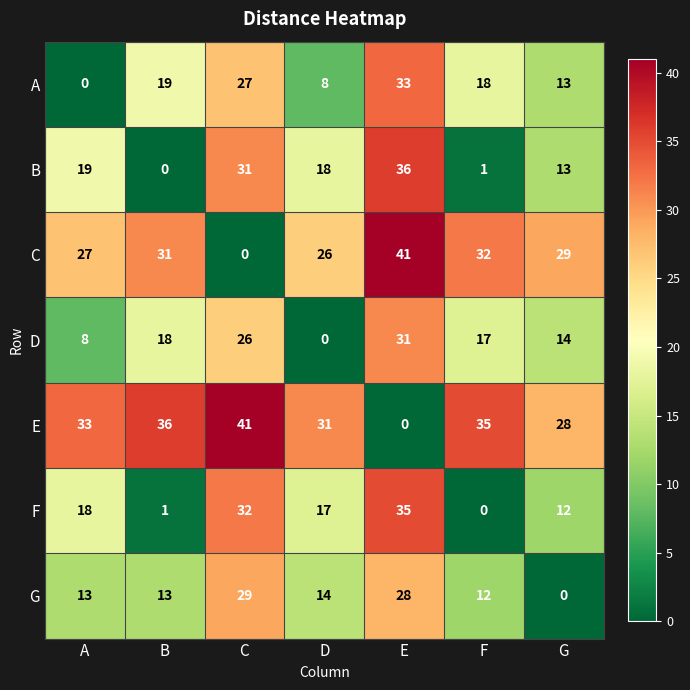

What is the sum of all E values?

204